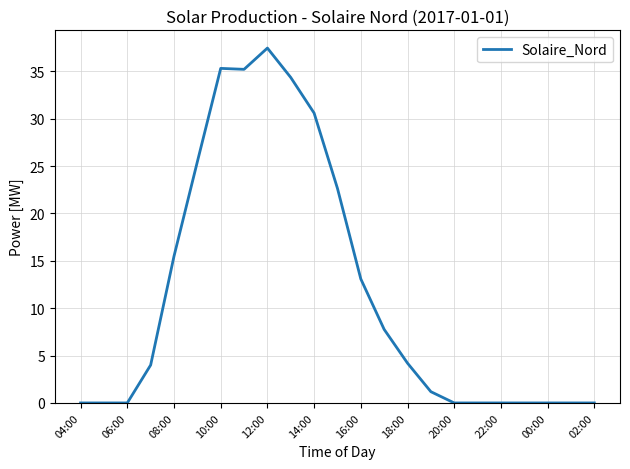

What is the maximum value shown in the chart?

37.4